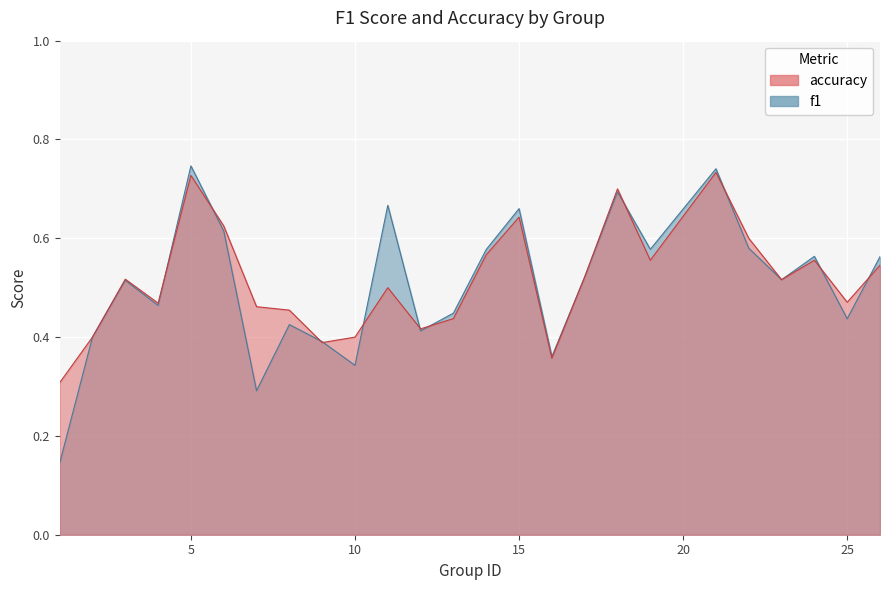

Which category has the highest value across all series?

5